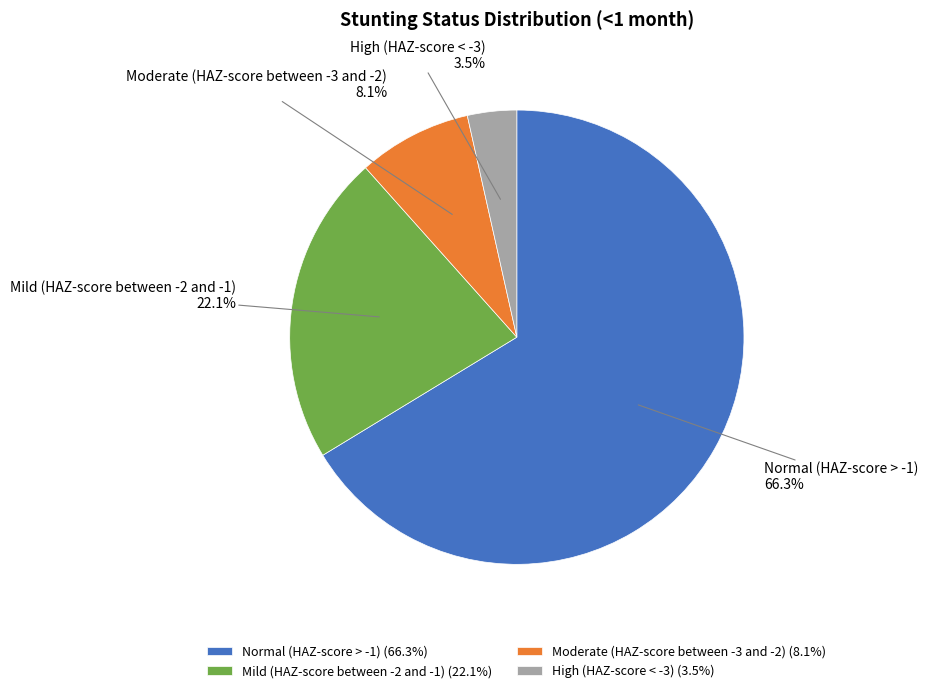

Is there any slice that represents more than half of the pie?

Yes